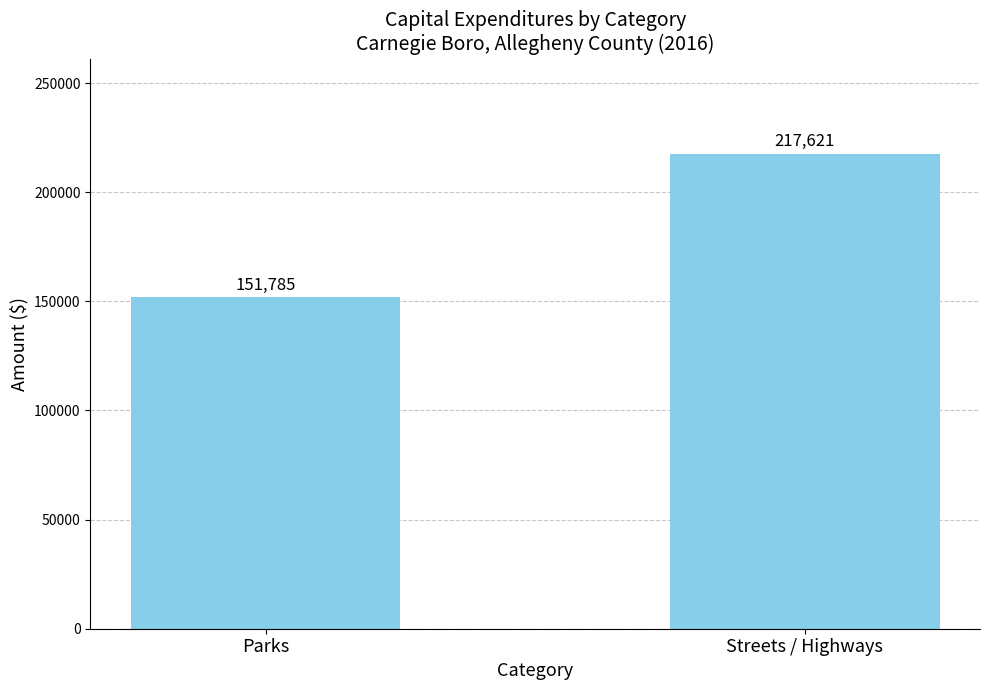

What is the difference between the values at Streets / Highways and Parks?

65836